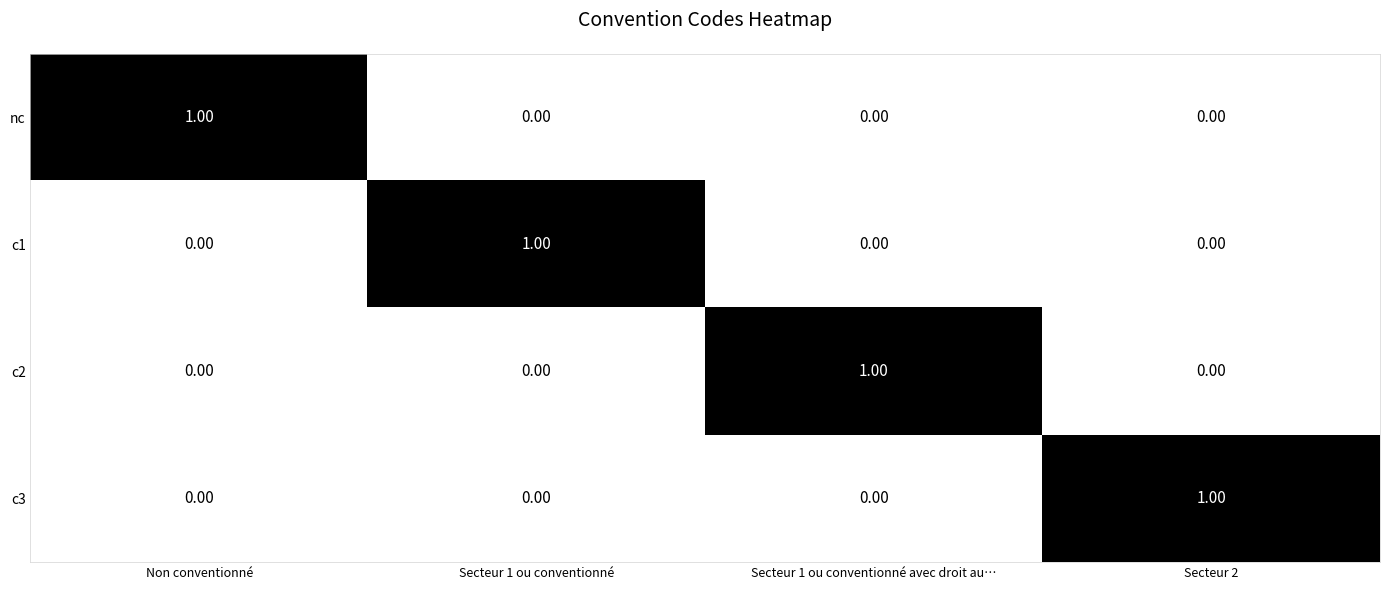

What is the greatest value displayed?

1